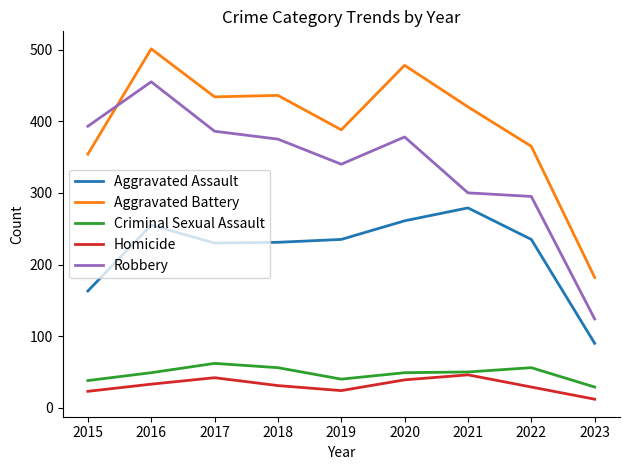

What is the greatest value displayed?

501